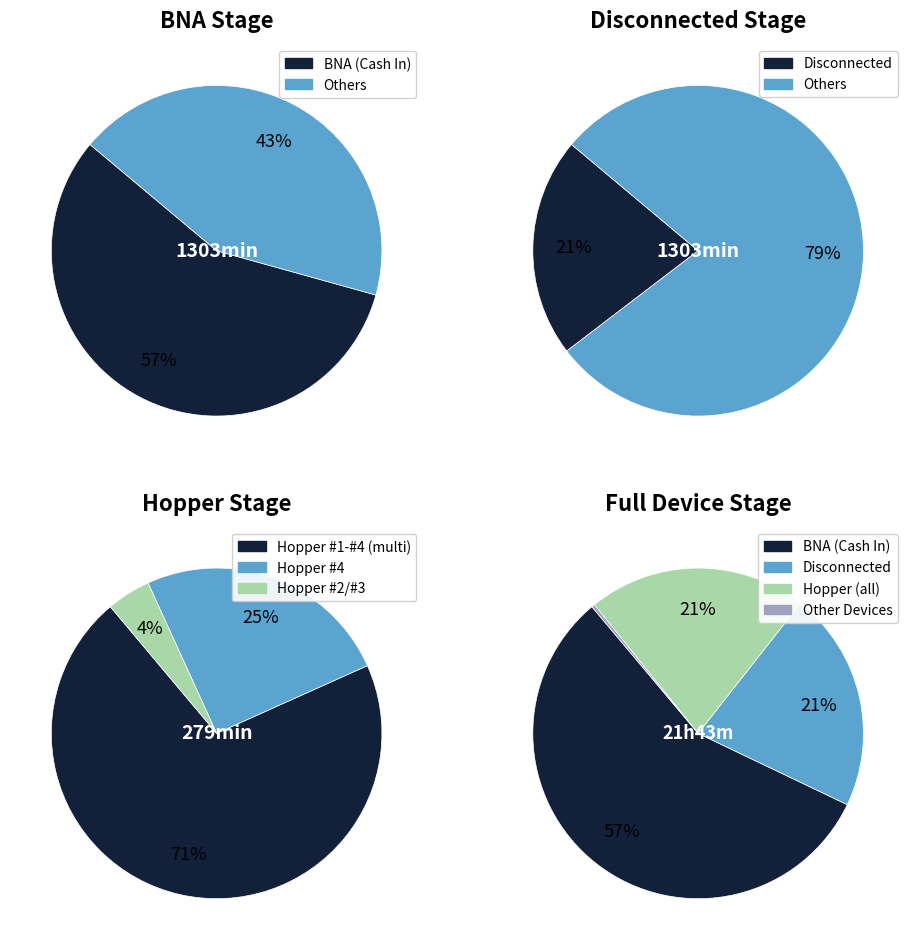

Does BNA (Cash In) represent more than half of the total?

Yes